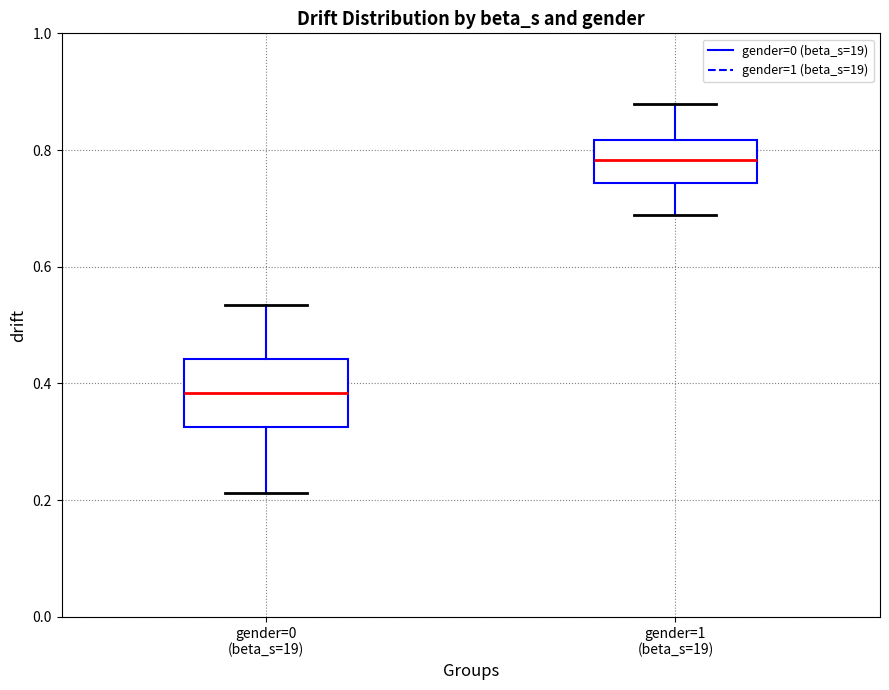

Reading left to right, transcribe this box plot: for each box, give where its median line is, the range the box spans, and where its two whiskers end, as read against the y-axis. The values are not printed on the chart, so give them approximately, as read against the axis.

gender=0 (beta_s=19): median 0.38, box 0.32 to 0.44, whiskers 0.22 to 0.54
gender=1 (beta_s=19): median 0.78, box 0.74 to 0.82, whiskers 0.68 to 0.88